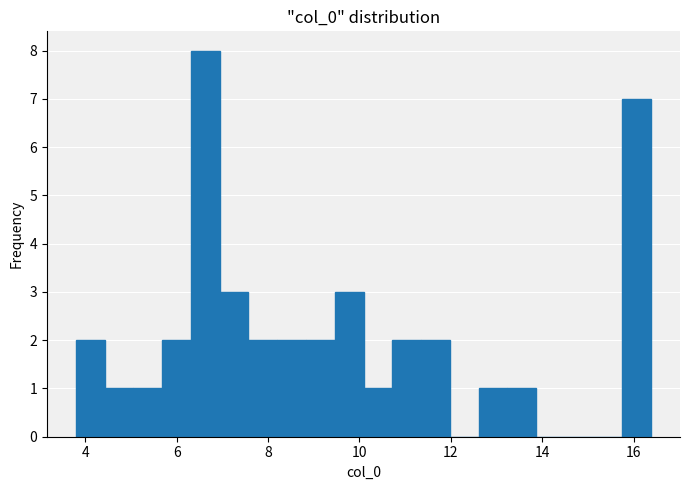

Around what value on the x-axis is the tallest bar? Give the approximate position of its centre, as read against the axis.

6.6